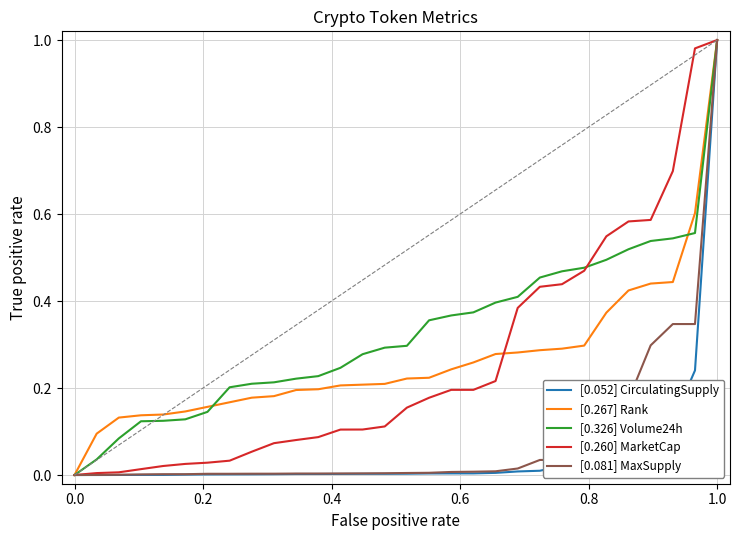

How many lines are shown in the chart?

5